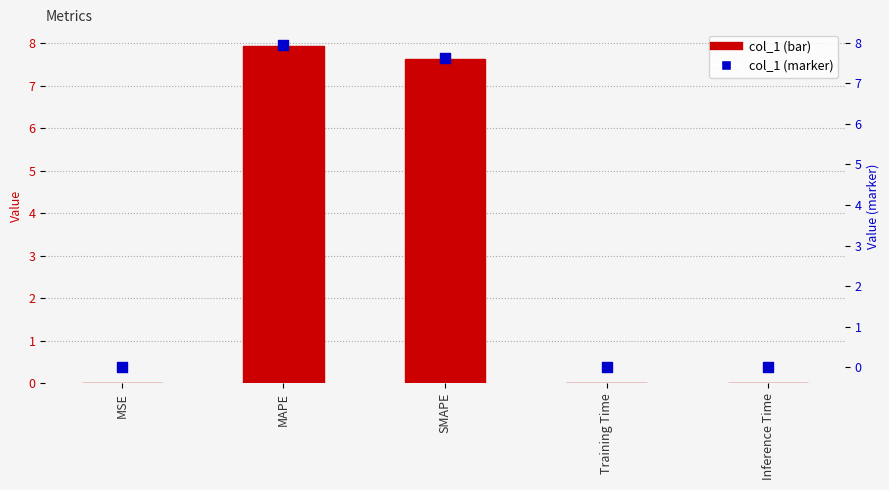

Which series has the widest spread of Y values?

col_1